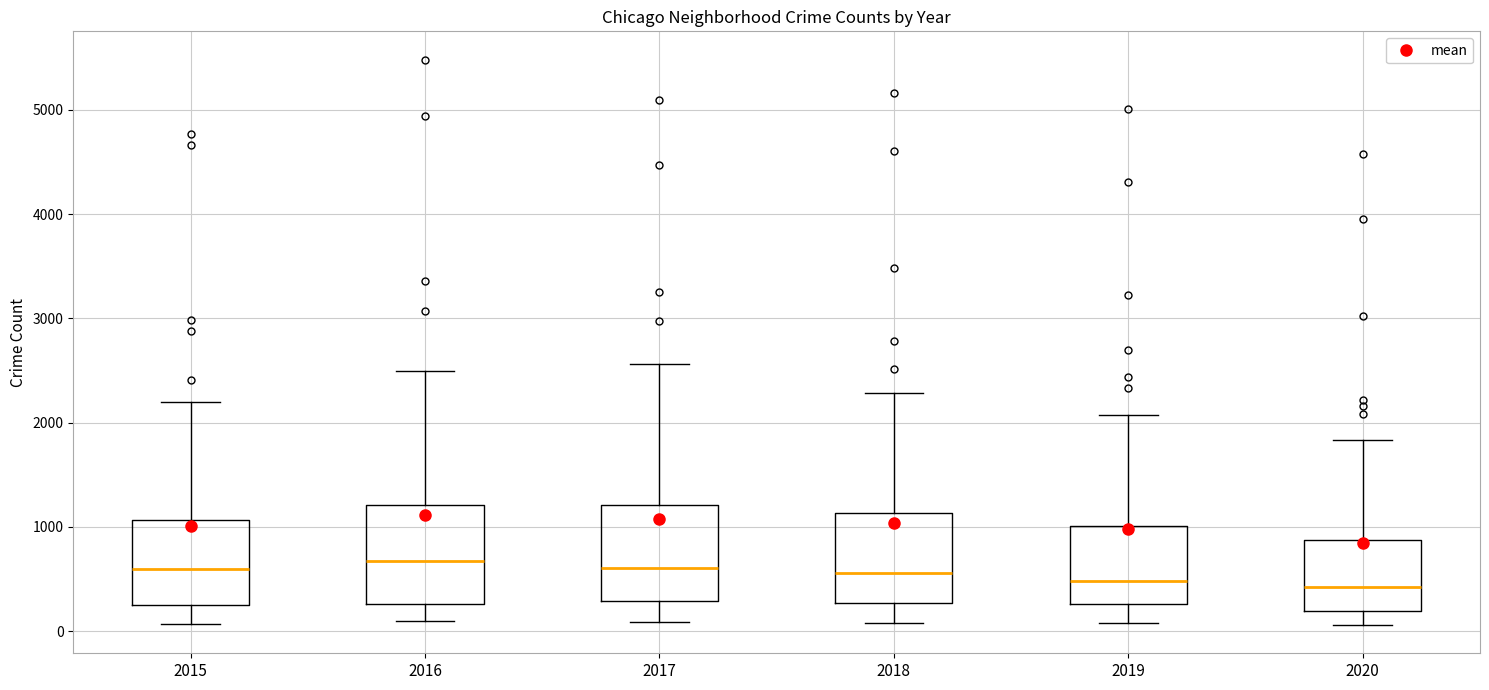

Reading left to right, read every box against the y-axis: the position of its median line, the range the box covers, and the ends of its whiskers. The values are not printed on the chart, so give them approximately, as read against the axis.

2015: median 600, box 300 to 1100, whiskers 100 to 2200
2016: median 700, box 300 to 1200, whiskers 100 to 2500
2017: median 600, box 300 to 1200, whiskers 100 to 2600
2018: median 600, box 300 to 1100, whiskers 100 to 2300
2019: median 500, box 300 to 1000, whiskers 100 to 2100
2020: median 400, box 200 to 900, whiskers 100 to 1800